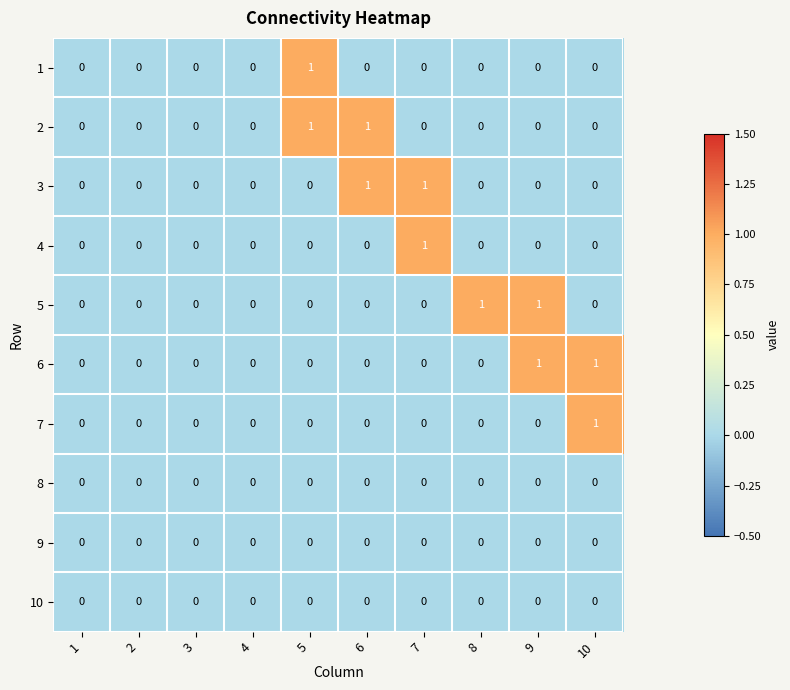

How many values in 5 are above zero?

2